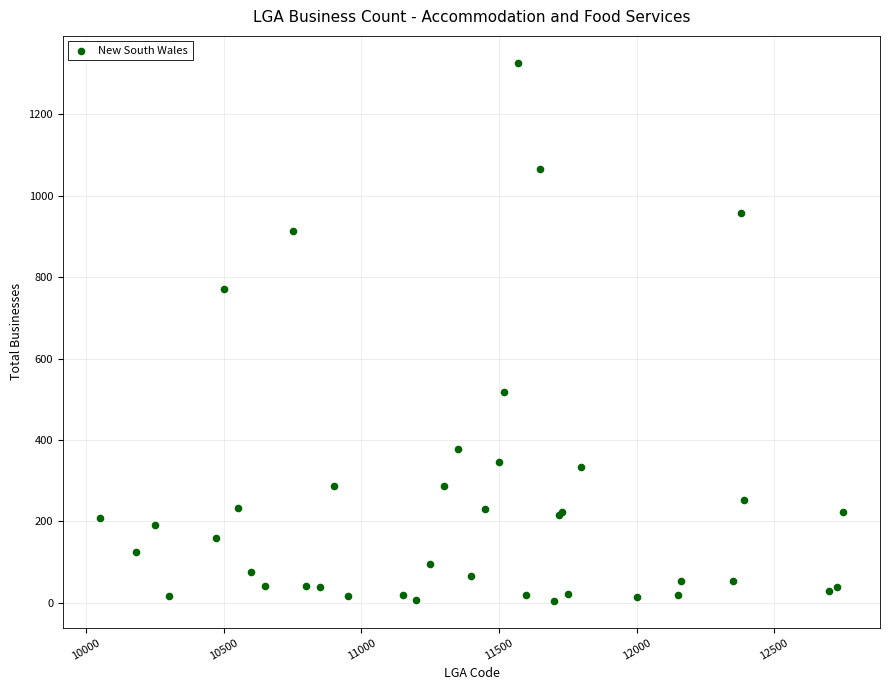

What Y value in the scatter plot is closest to 666?

771